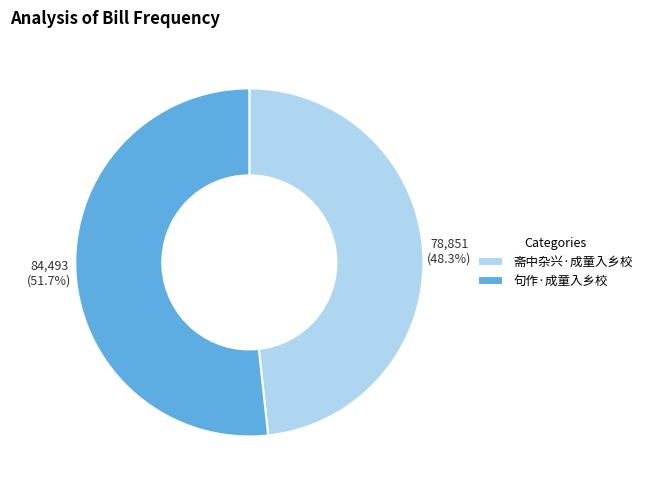

The 斋中杂兴·成童入乡校 slice represents 48% of the pie. True or false?

True